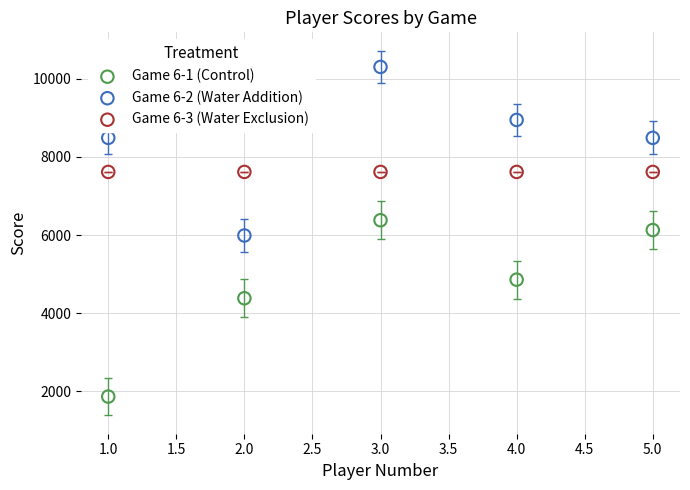

In the Game 6-1 (Control) series, what Y value is closest to 4124?

4383